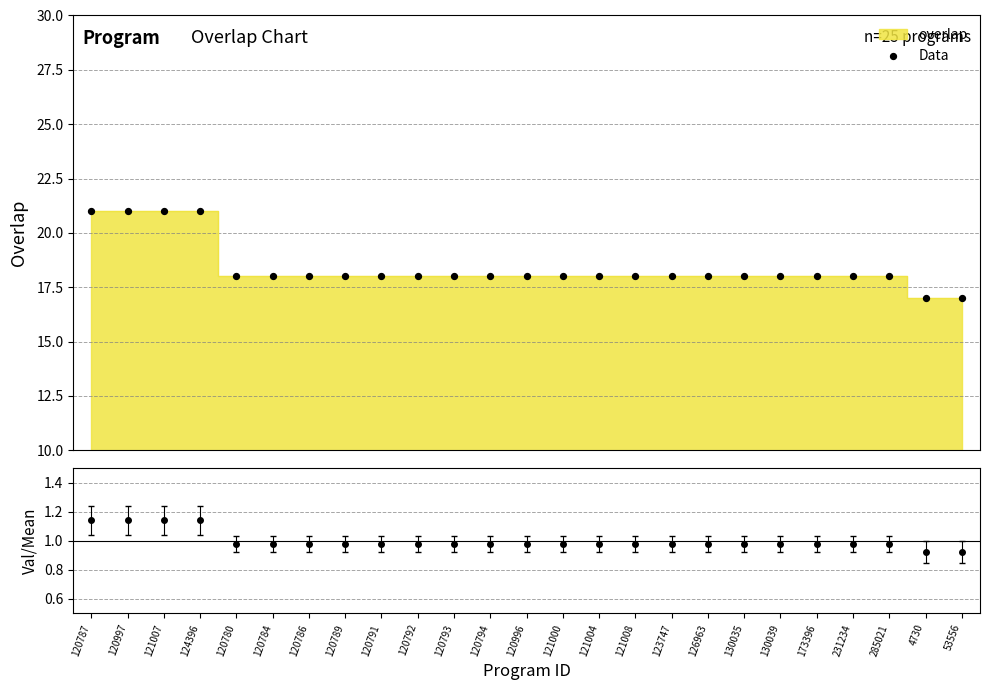

What is the ratio of the value at 124396 to the value at 121008?

1.2